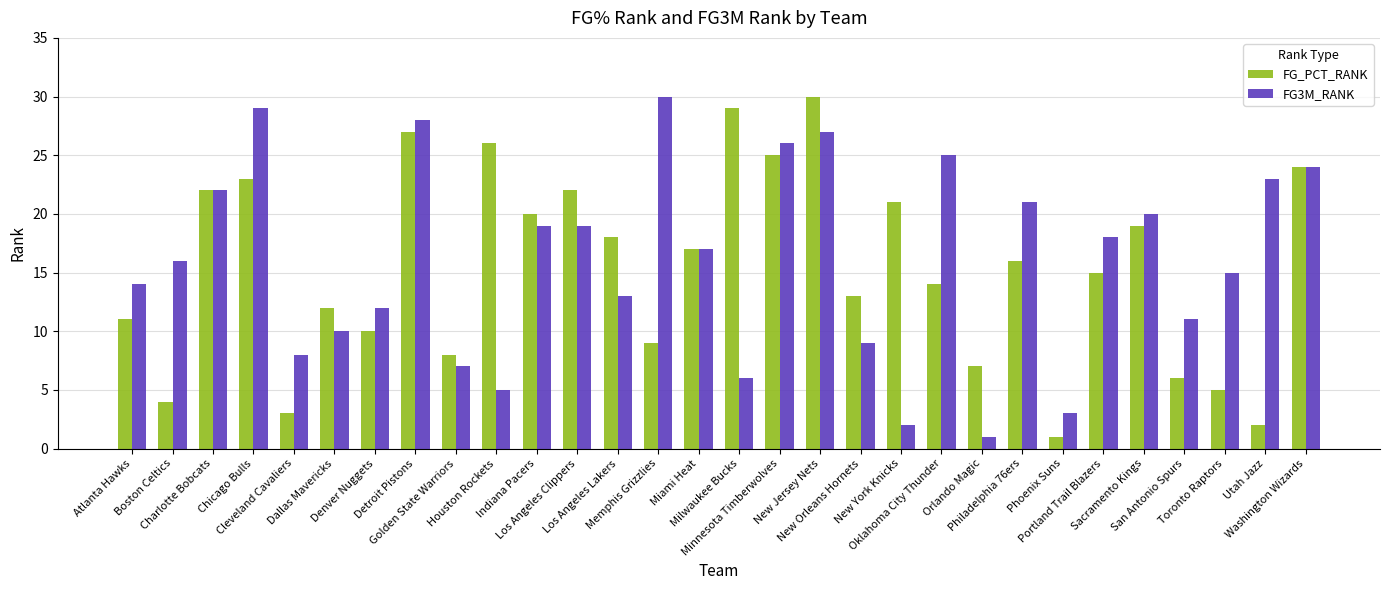

Reading left to right, transcribe all the data shown in this chart.

FG_PCT_RANK: Atlanta Hawks=11	Boston Celtics=4	Charlotte Bobcats=22	Chicago Bulls=23	Cleveland Cavaliers=3	Dallas Mavericks=12	Denver Nuggets=10	Detroit Pistons=27	Golden State Warriors=8	Houston Rockets=26	Indiana Pacers=20	Los Angeles Clippers=22	Los Angeles Lakers=18	Memphis Grizzlies=9	Miami Heat=17	Milwaukee Bucks=29	Minnesota Timberwolves=25	New Jersey Nets=30	New Orleans Hornets=13	New York Knicks=21	Oklahoma City Thunder=14	Orlando Magic=7	Philadelphia 76ers=16	Phoenix Suns=1	Portland Trail Blazers=15	Sacramento Kings=19	San Antonio Spurs=6	Toronto Raptors=5	Utah Jazz=2	Washington Wizards=24
FG3M_RANK: Atlanta Hawks=14	Boston Celtics=16	Charlotte Bobcats=22	Chicago Bulls=29	Cleveland Cavaliers=8	Dallas Mavericks=10	Denver Nuggets=12	Detroit Pistons=28	Golden State Warriors=7	Houston Rockets=5	Indiana Pacers=19	Los Angeles Clippers=19	Los Angeles Lakers=13	Memphis Grizzlies=30	Miami Heat=17	Milwaukee Bucks=6	Minnesota Timberwolves=26	New Jersey Nets=27	New Orleans Hornets=9	New York Knicks=2	Oklahoma City Thunder=25	Orlando Magic=1	Philadelphia 76ers=21	Phoenix Suns=3	Portland Trail Blazers=18	Sacramento Kings=20	San Antonio Spurs=11	Toronto Raptors=15	Utah Jazz=23	Washington Wizards=24